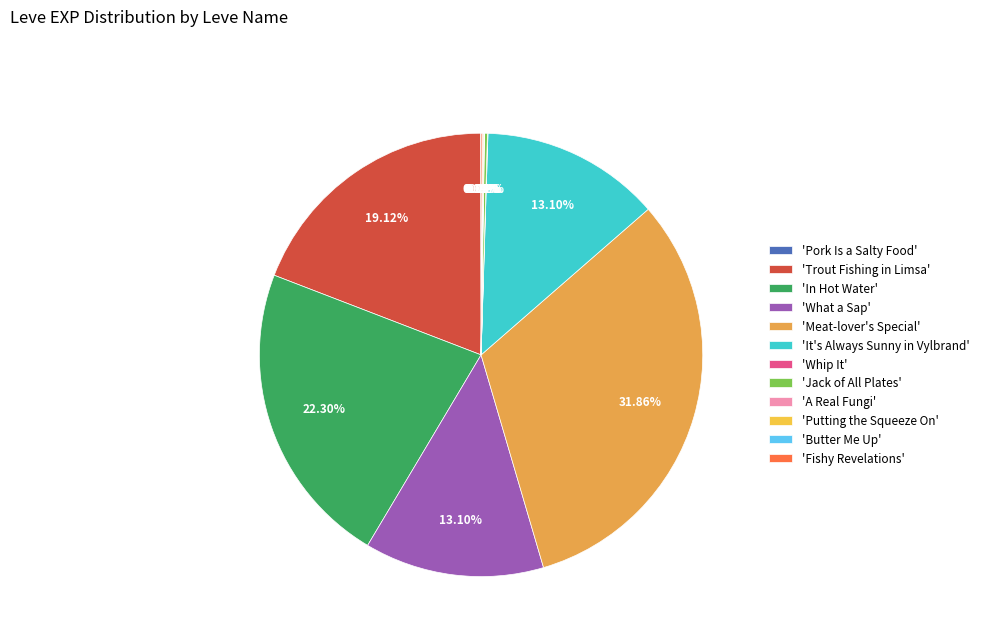

Count the number of slices in the pie.

12